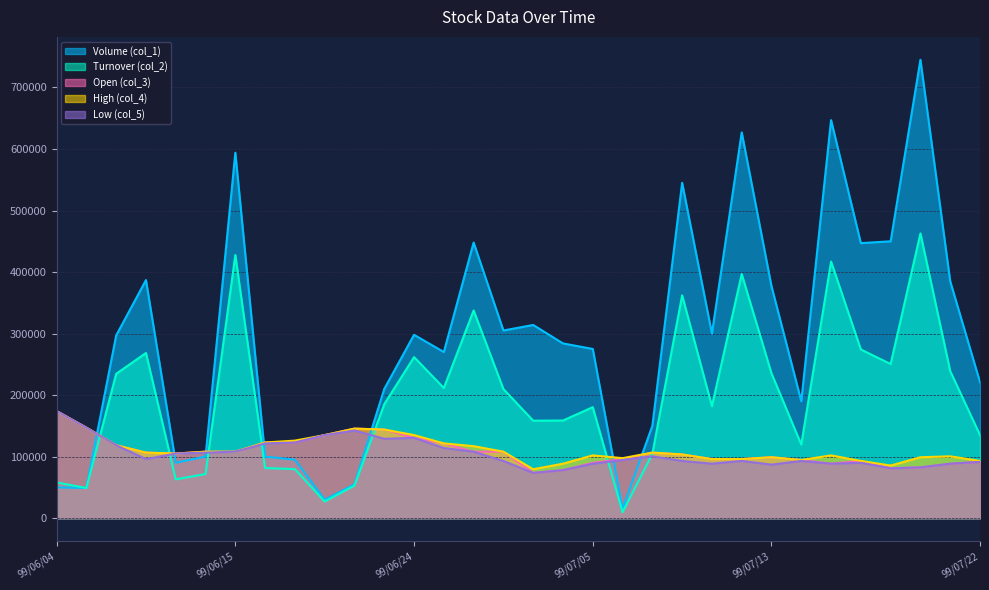

Count the number of data series in this chart.

5